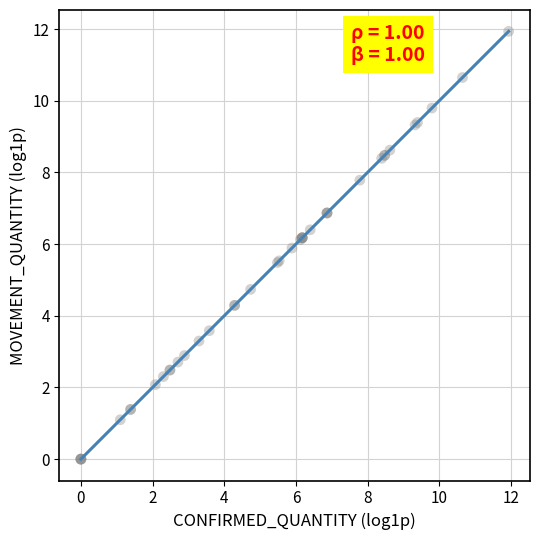

What Y value in the scatter plot is closest to 5?

4.7